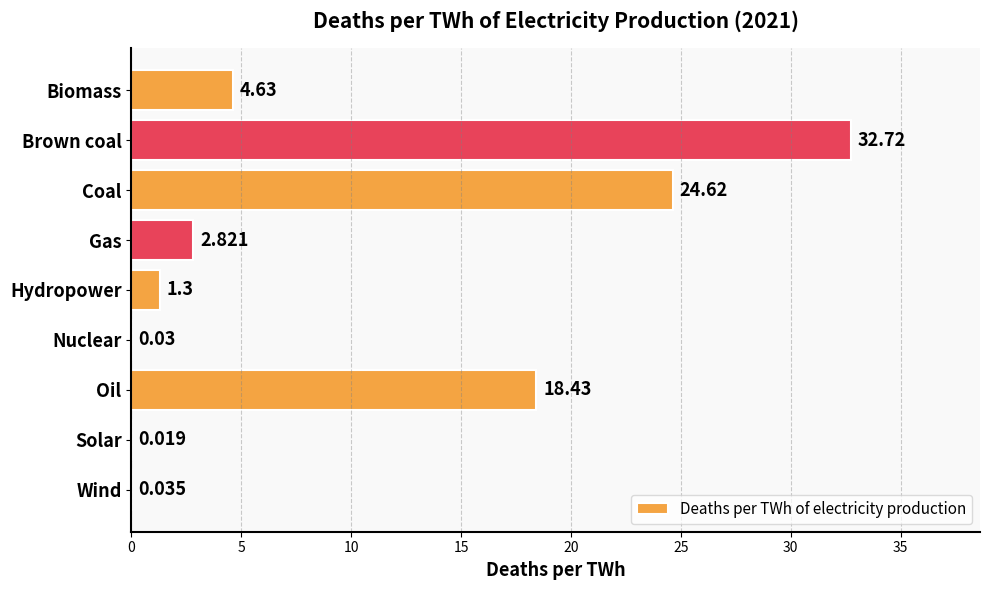

Are the bars horizontal?

Yes